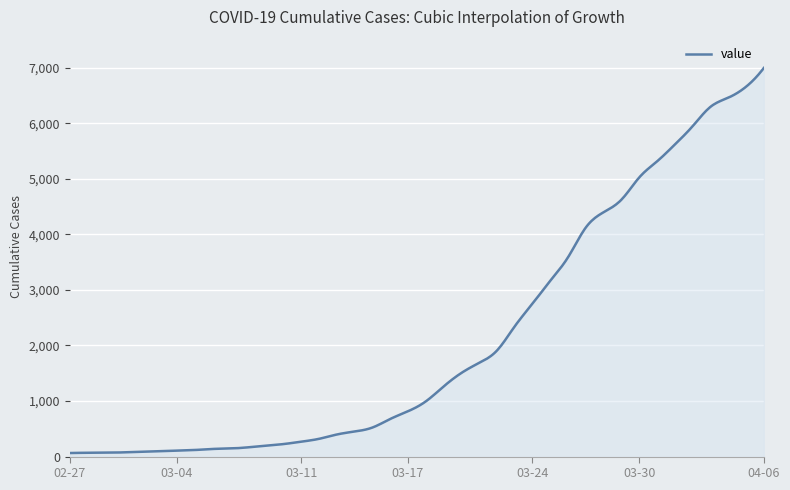

Does the chart display data point markers on the line(s)?

No